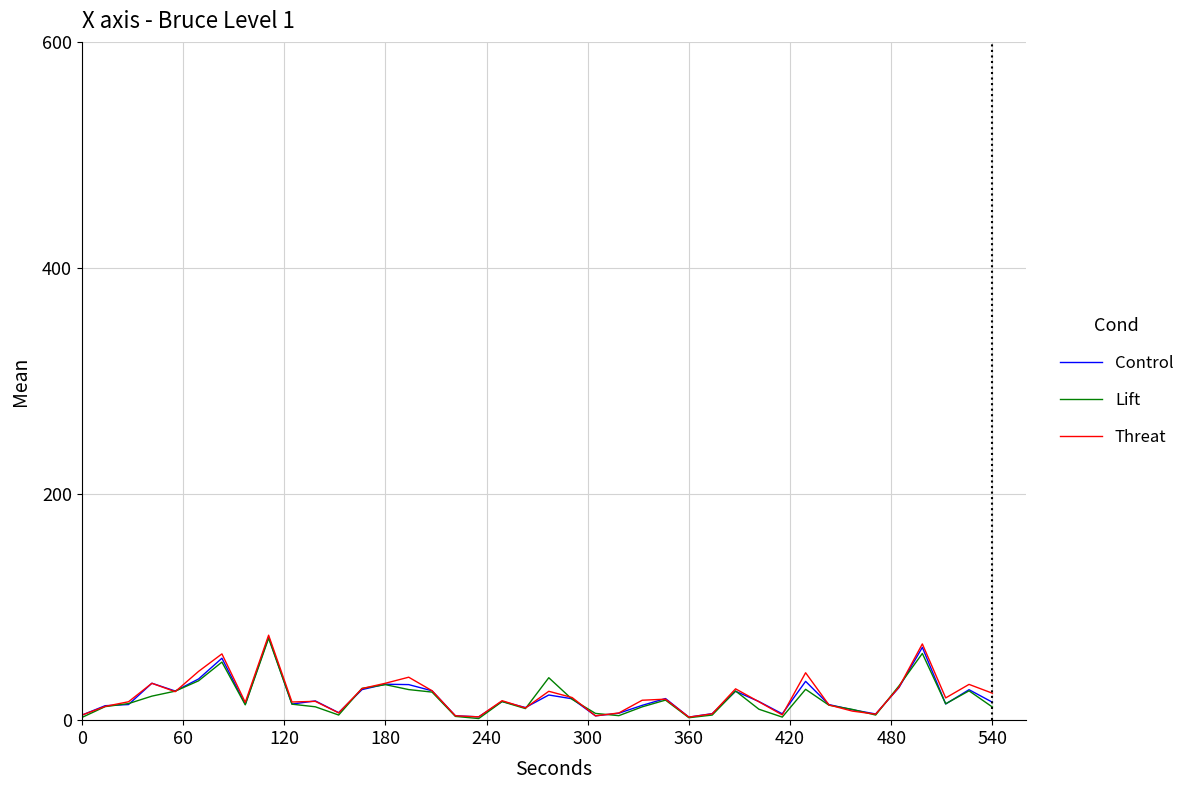

Which series has the largest range (max minus min)?

Threat